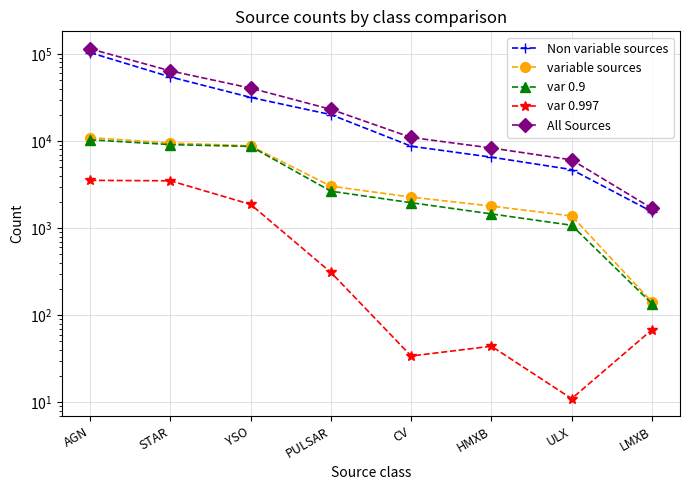

True or false: var 0.9 and variable sources intersect in this chart.

False